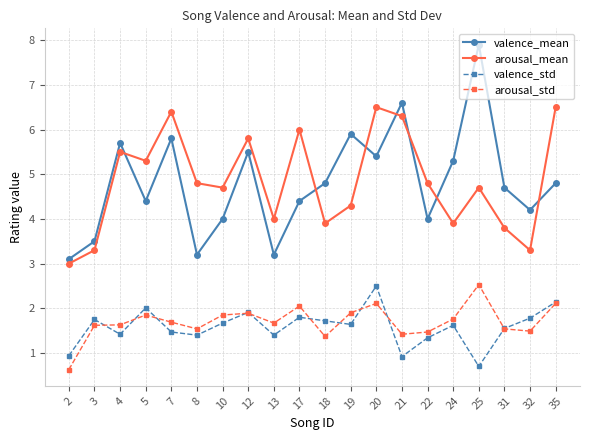

How many lines are shown in the chart?

4